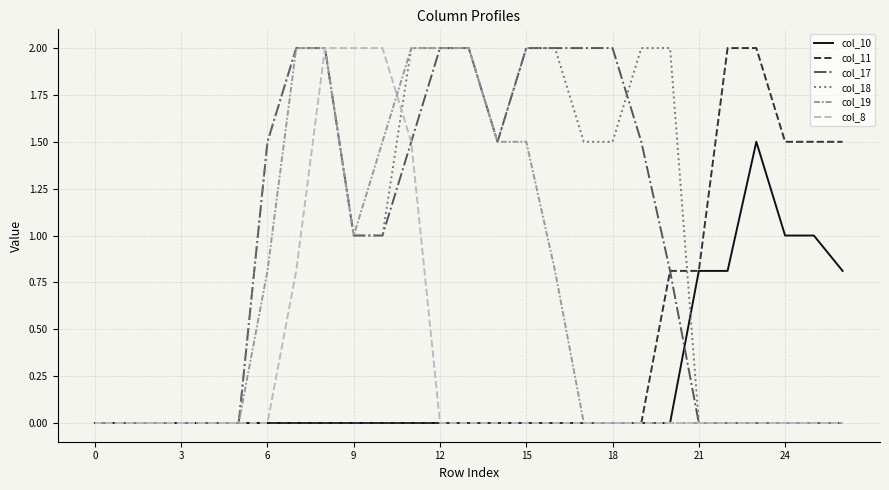

How many lines are shown in the chart?

6